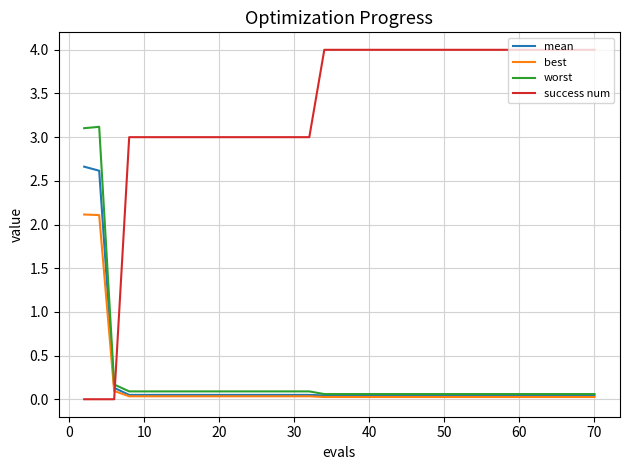

Which series ends up on top after the final intersection of success num and best?

success num